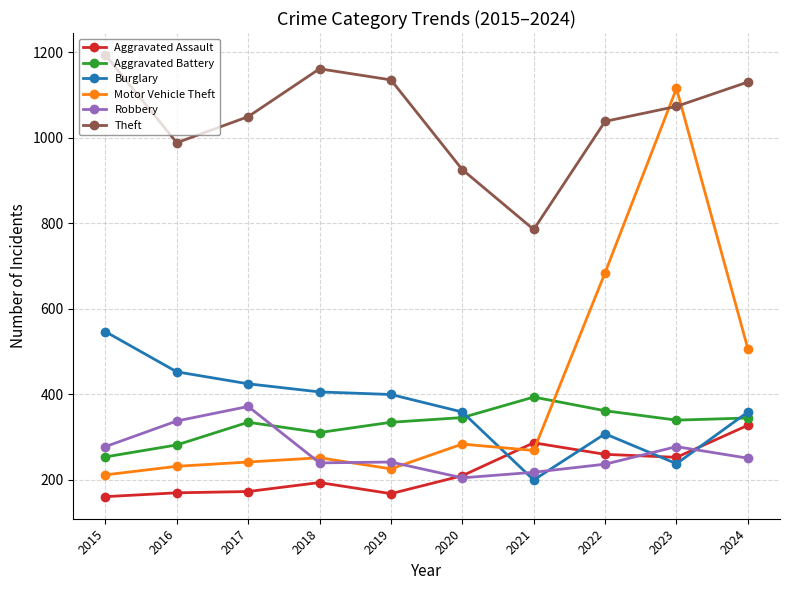

What is the value of the Burglary point at the 7th from the left?

199